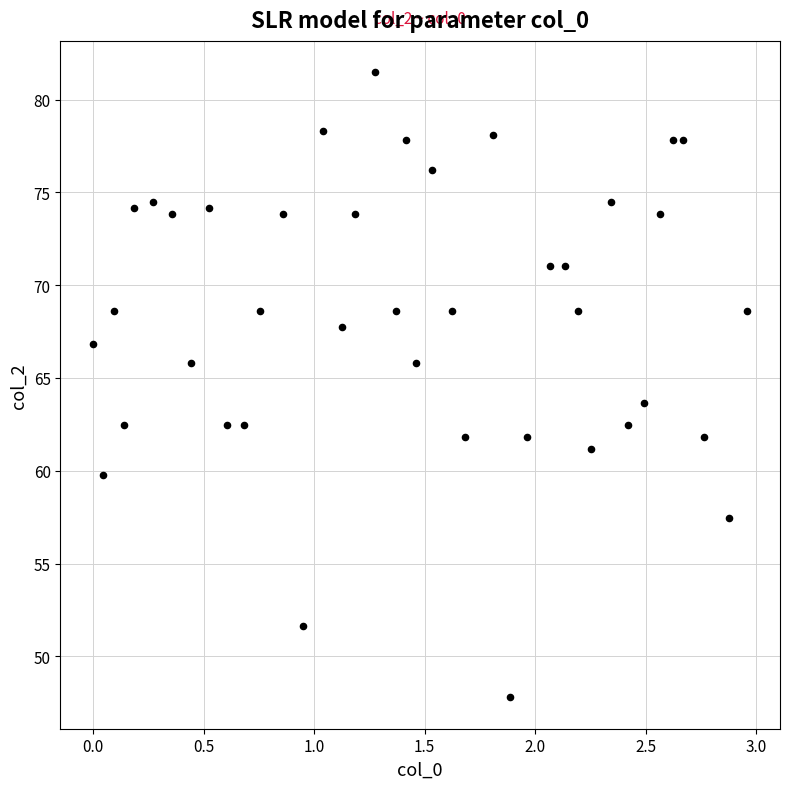

What is the range of X values (max minus min)?

3.0